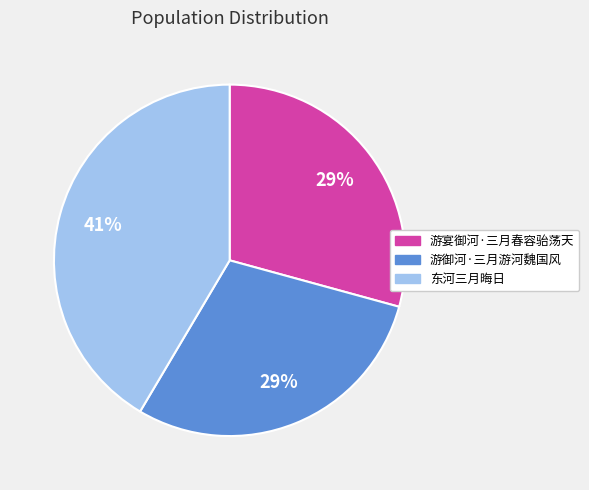

To the nearest percent, what is the difference between the 东河三月晦日 and 游御河·三月游河魏国风 slice percentages?

12%